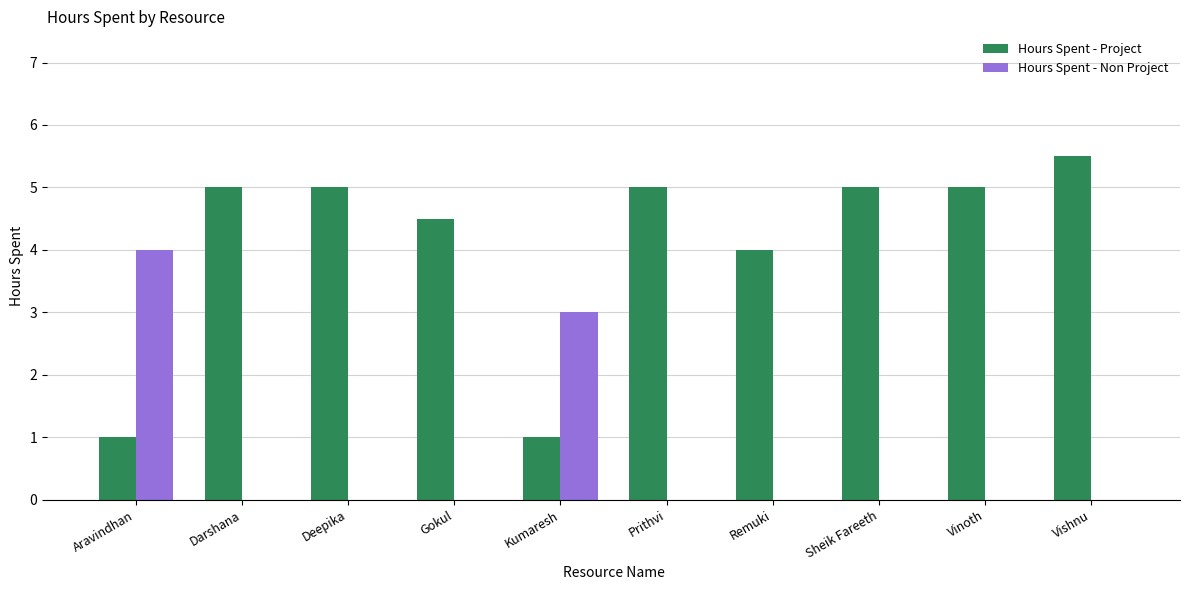

At which category does the chart reach its peak across all series?

Vishnu